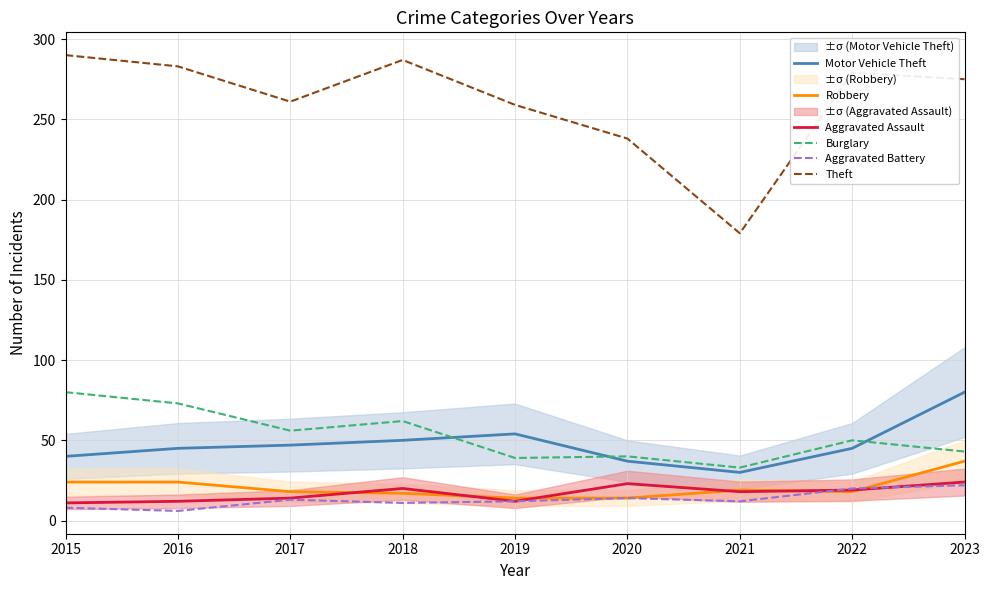

How many interior local peaks does the Motor Vehicle Theft series have?

1